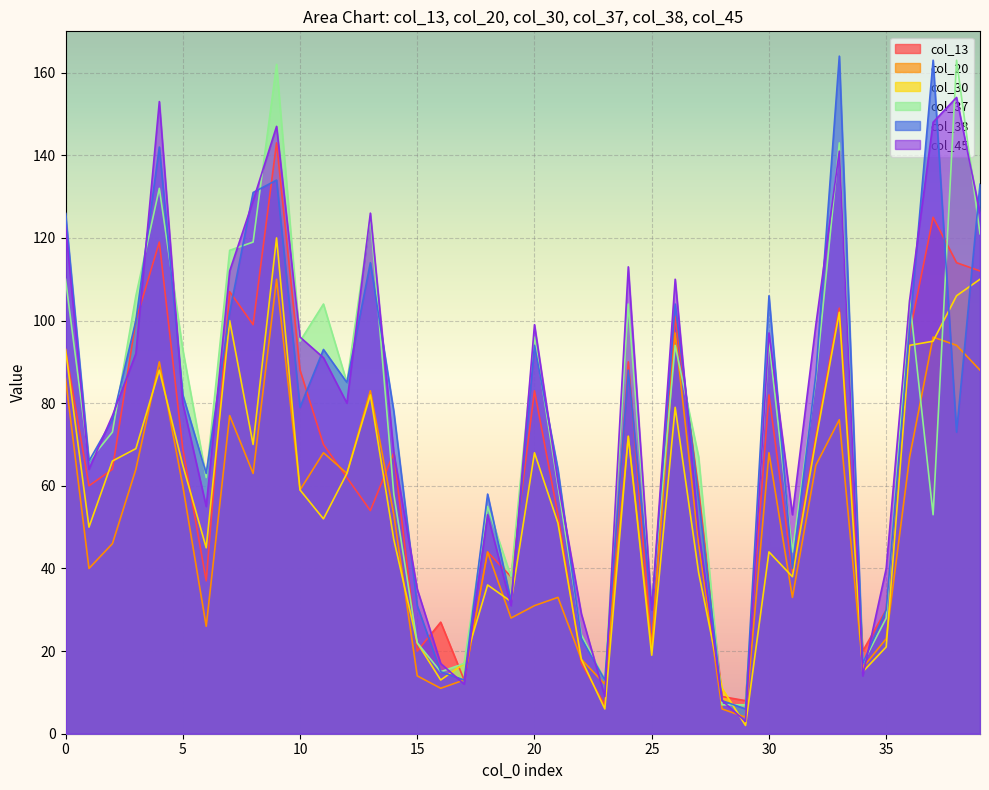

Which series has the largest total across all categories?

col_45